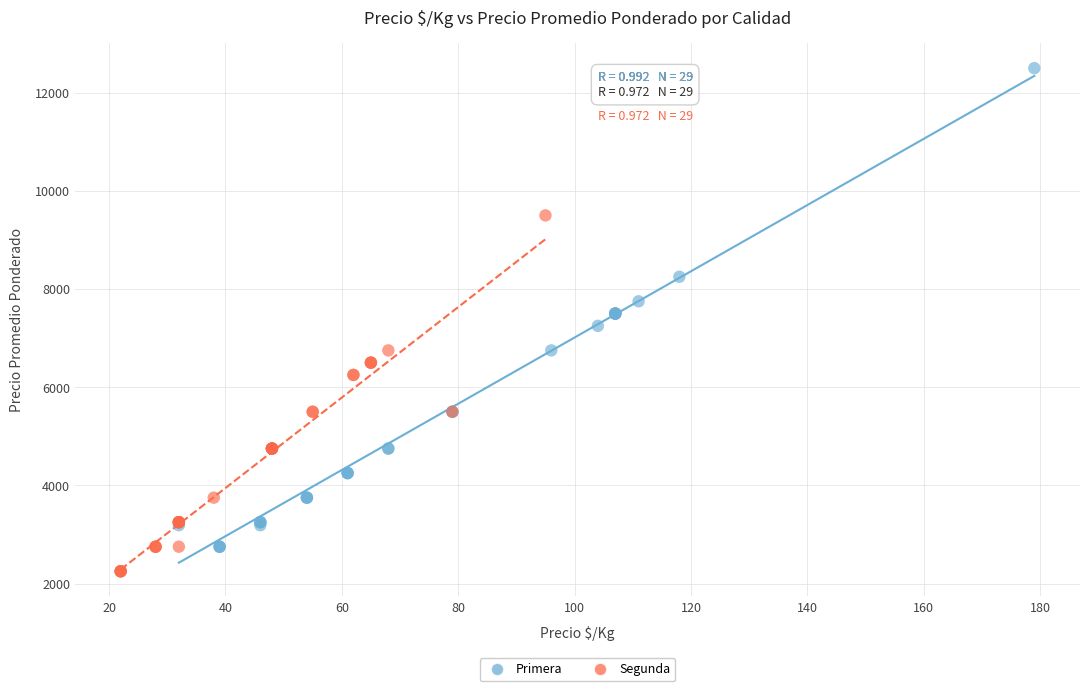

What are all the series names shown in the legend?

Primera, Segunda